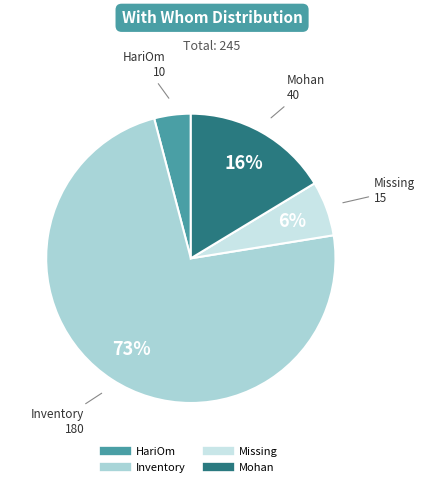

How many segments does this pie chart have?

4